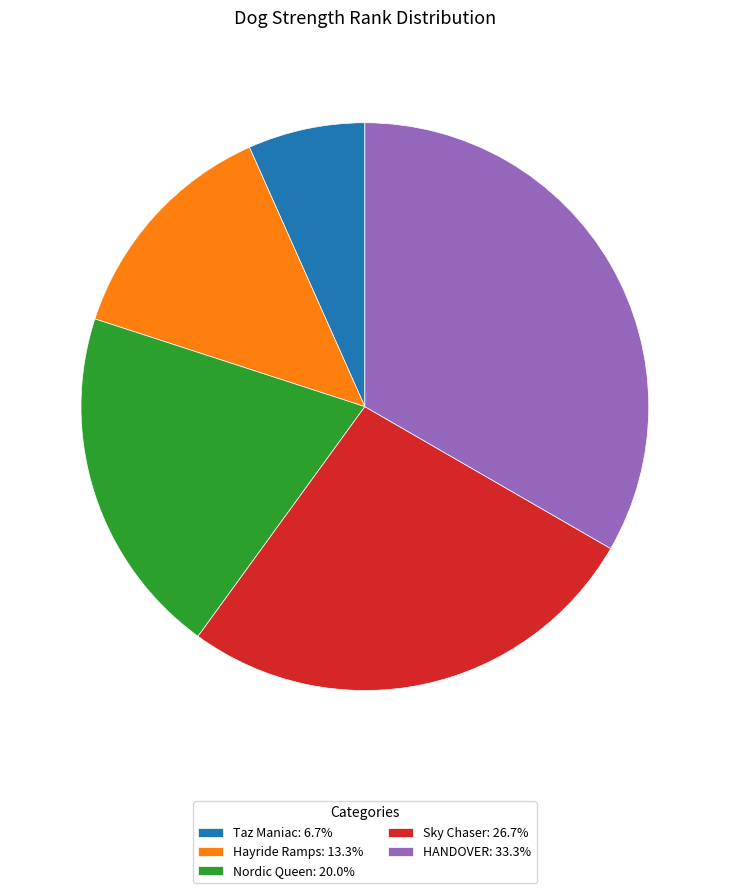

How many segments does this pie chart have?

5